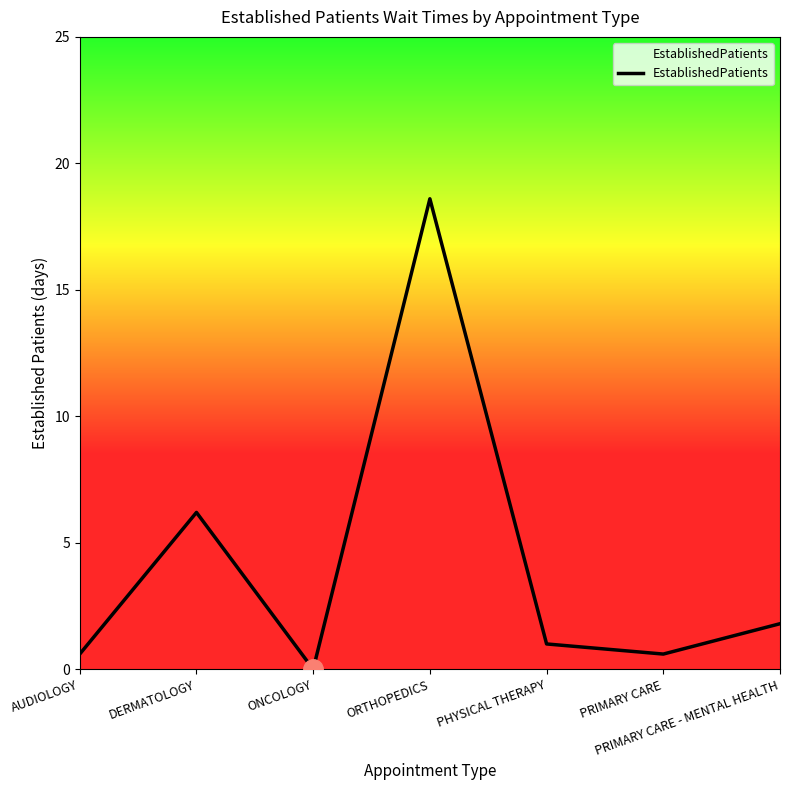

What is the sum of all values?

28.8